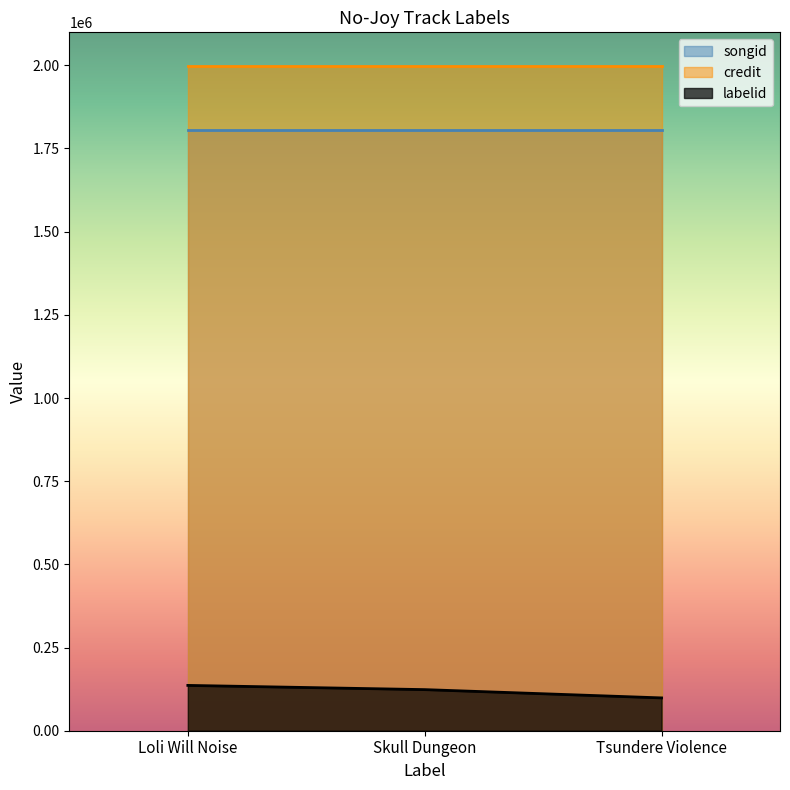

Does the chart have visible grid lines?

No